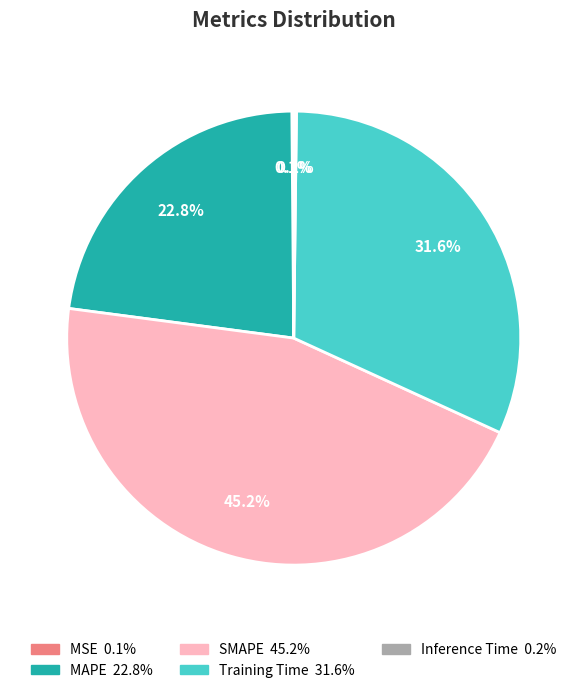

Is there a majority slice in this chart?

No